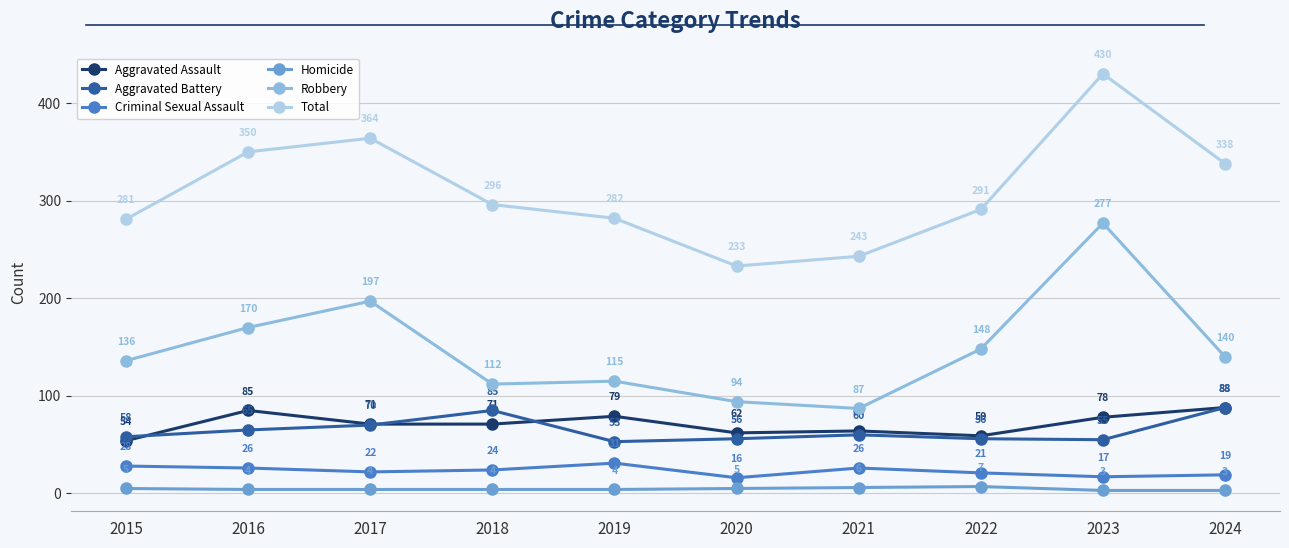

Rank the series at 2017 from lowest to highest value.

Homicide, Criminal Sexual Assault, Aggravated Battery, Aggravated Assault, Robbery, Total